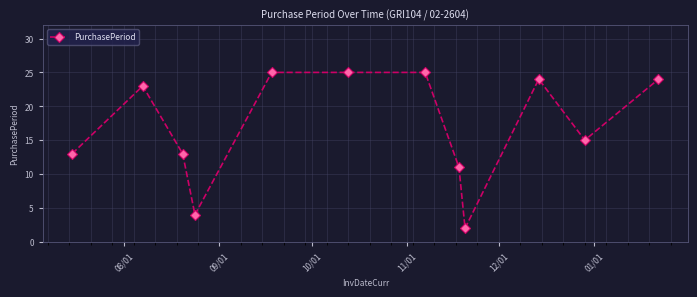

What is the difference between the second highest and second lowest values?

21